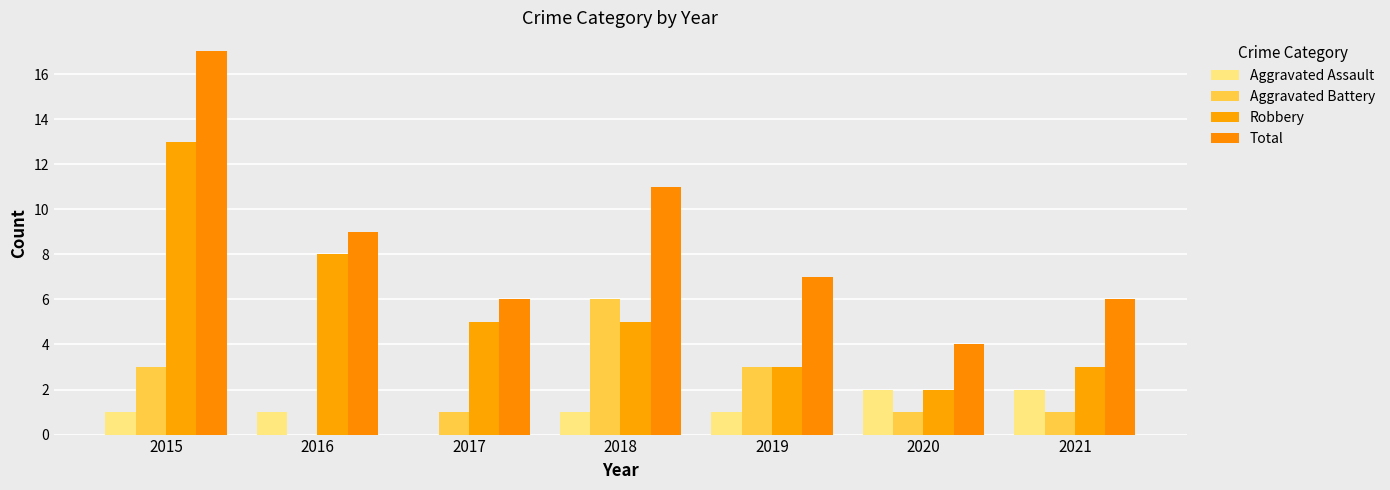

Are the bars horizontal?

No